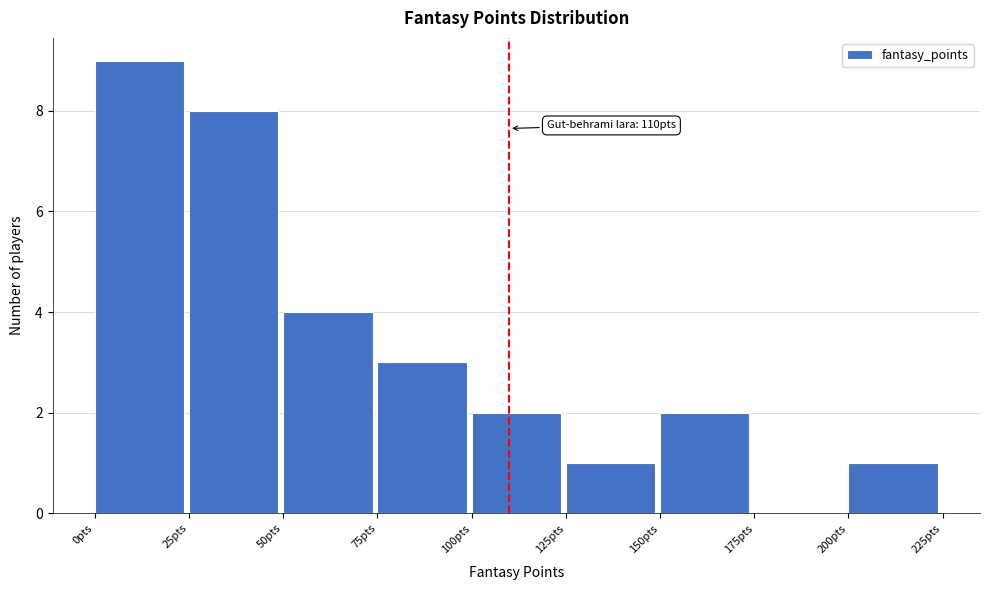

Over which range of the x-axis is the bar tallest?

0 to 25